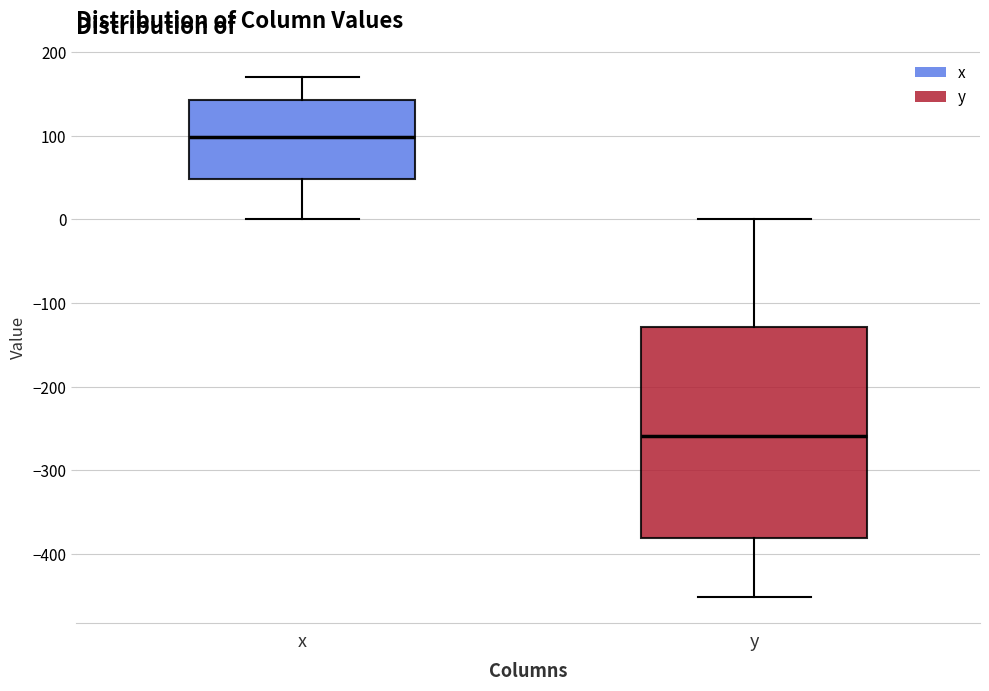

Where does the upper whisker of the box for x end on the y-axis? The values are not printed on the chart, so give them approximately, as read against the axis.

170